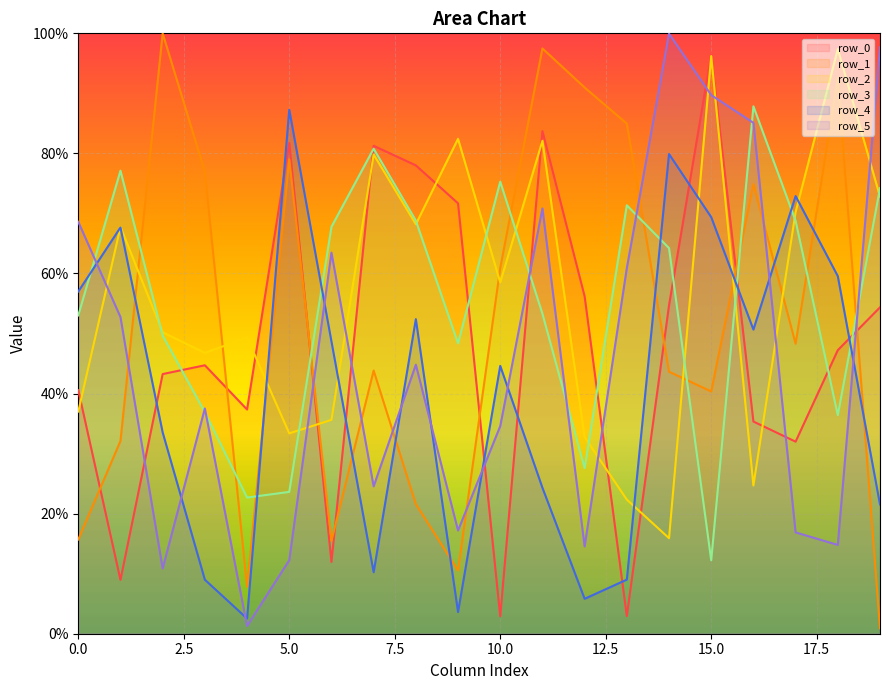

Where do row_2 and row_1 first cross each other?

1 and 2